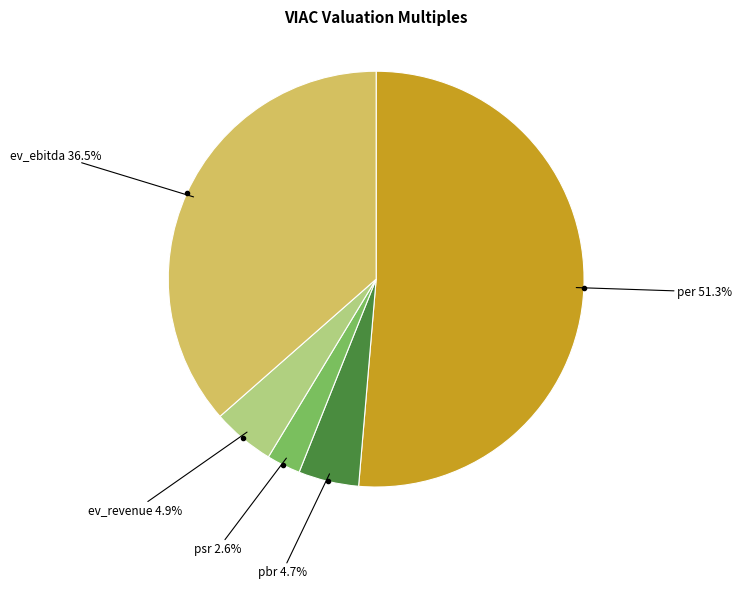

How many slices are in this pie chart?

5